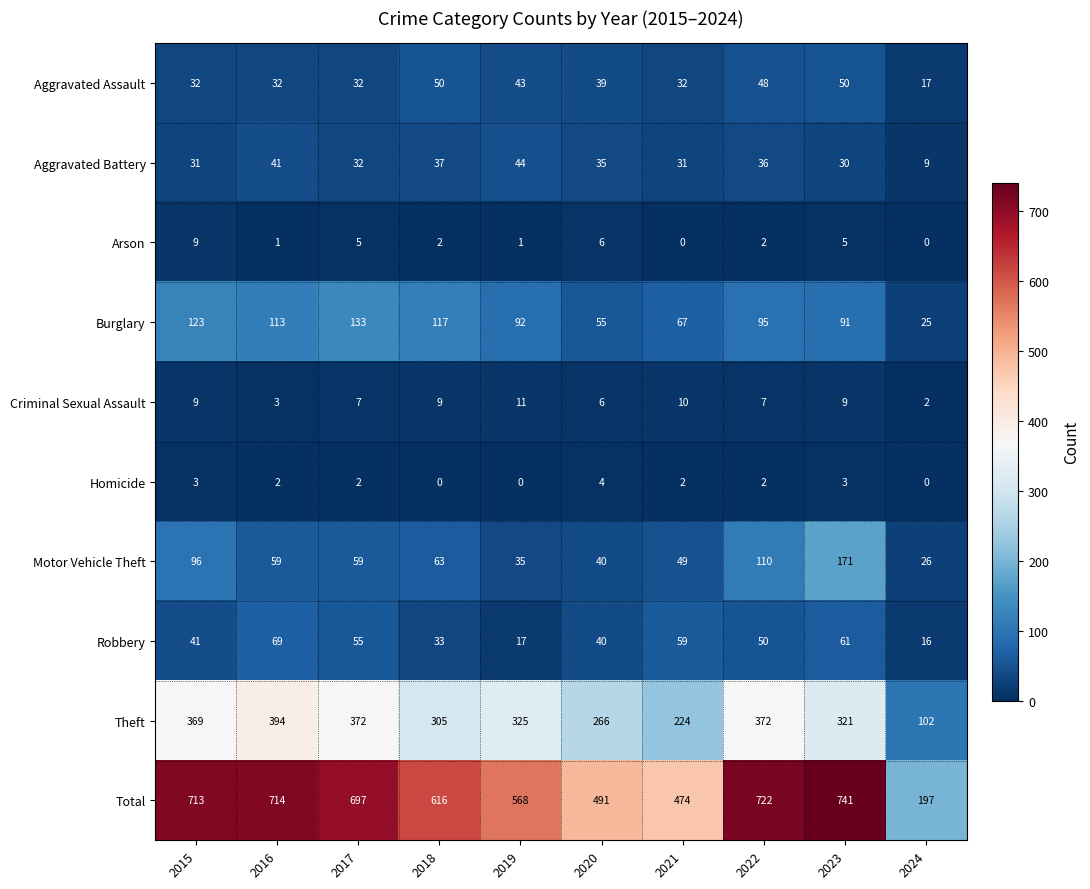

Rank the series by their maximum value, from highest to lowest.

Total, Theft, Motor Vehicle Theft, Burglary, Robbery, Aggravated Assault, Aggravated Battery, Criminal Sexual Assault, Arson, Homicide